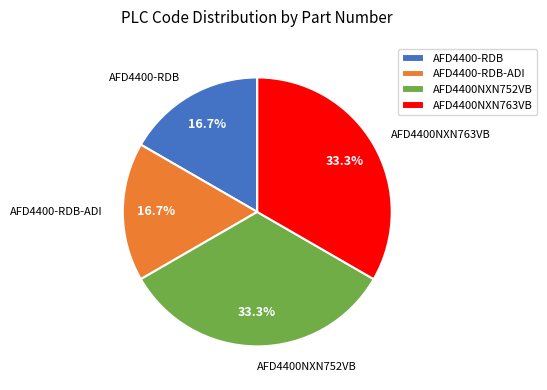

To the nearest percent, what portion does AFD4400NXN752VB represent?

33%